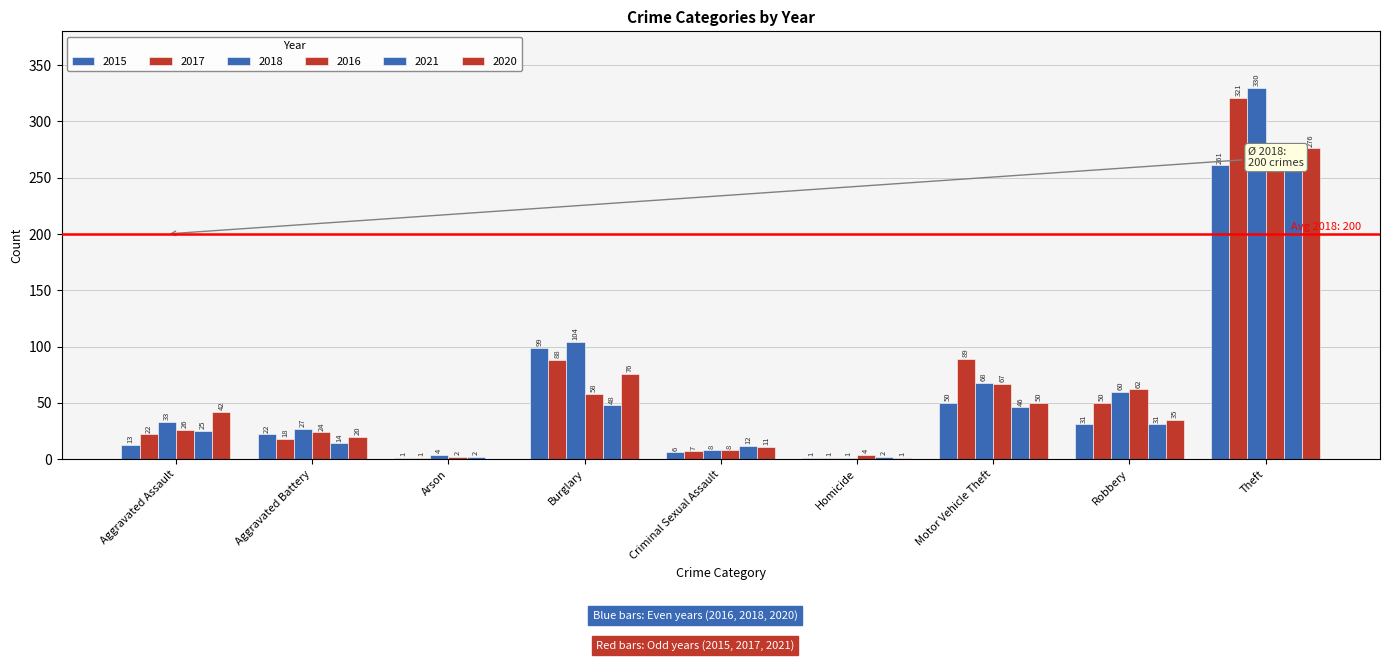

What is the average value of the 2021 series?

50